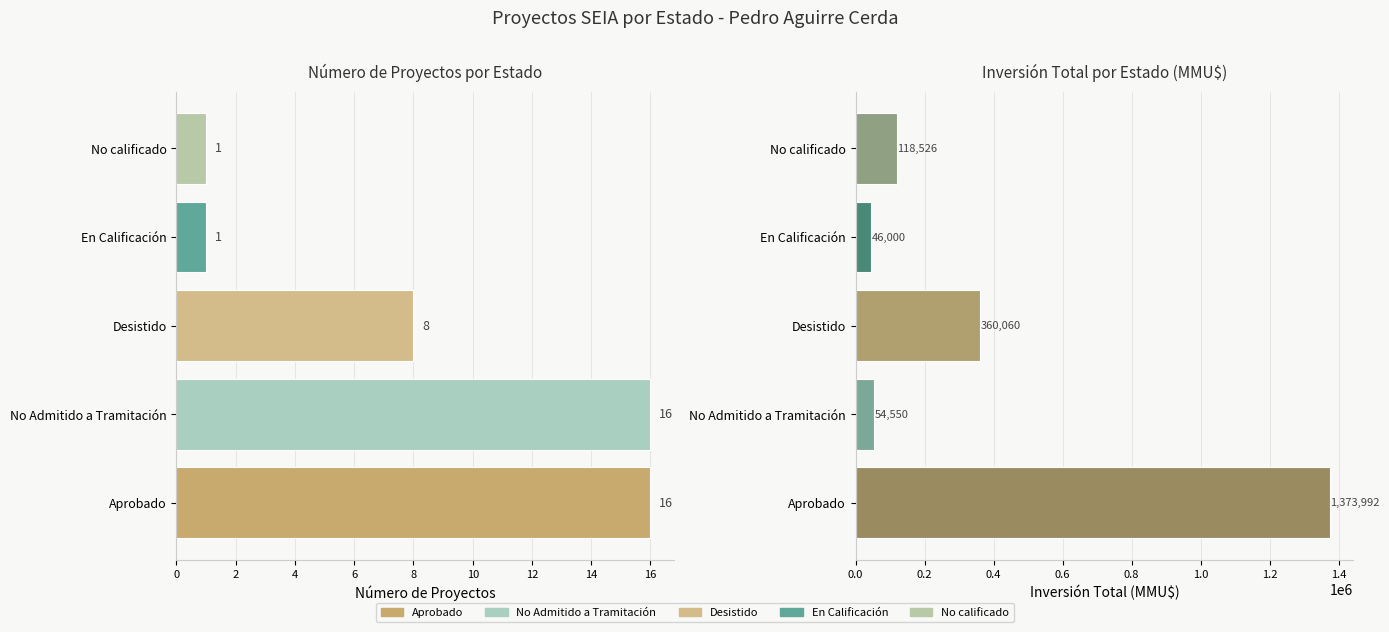

How many values in the Count series exceed 8?

2